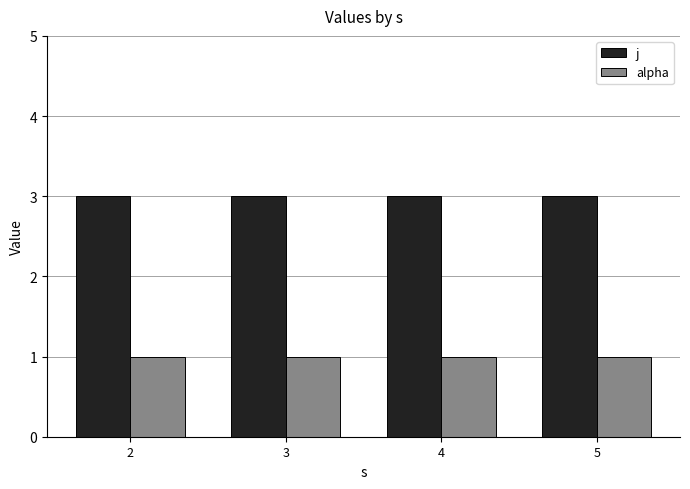

List the series in order of their overall mean, lowest first.

alpha, j